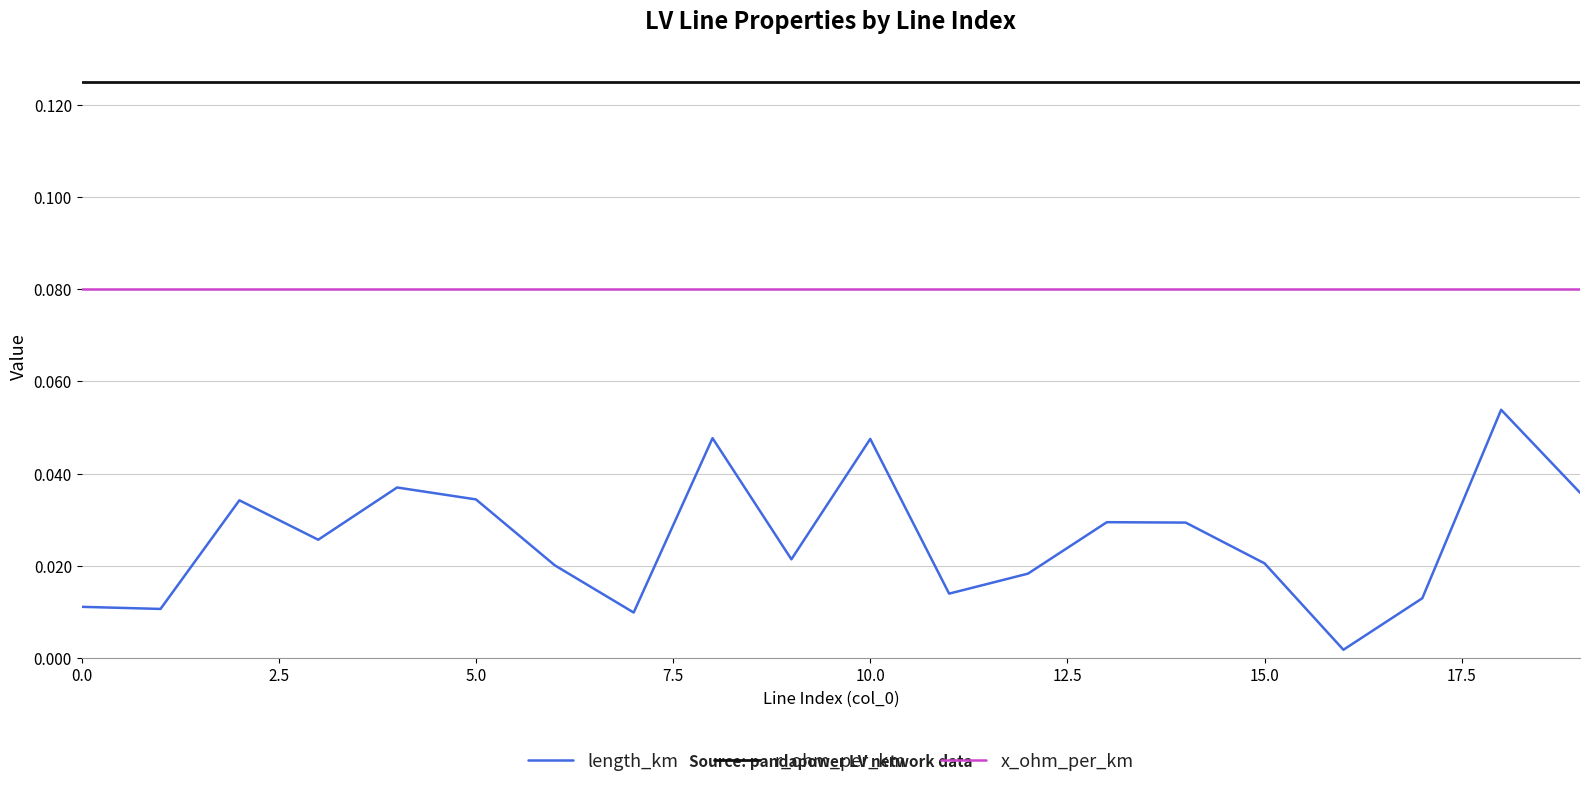

Which series has the largest total across all categories?

r_ohm_per_km